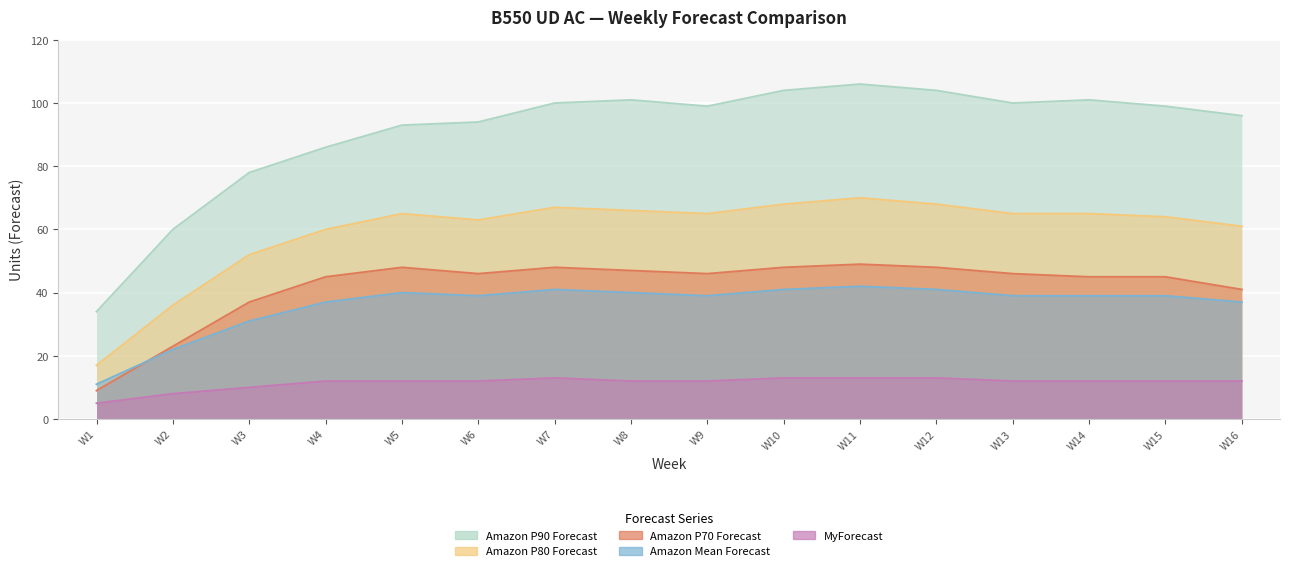

At which label is Amazon P90 Forecast closest to 70?

W3